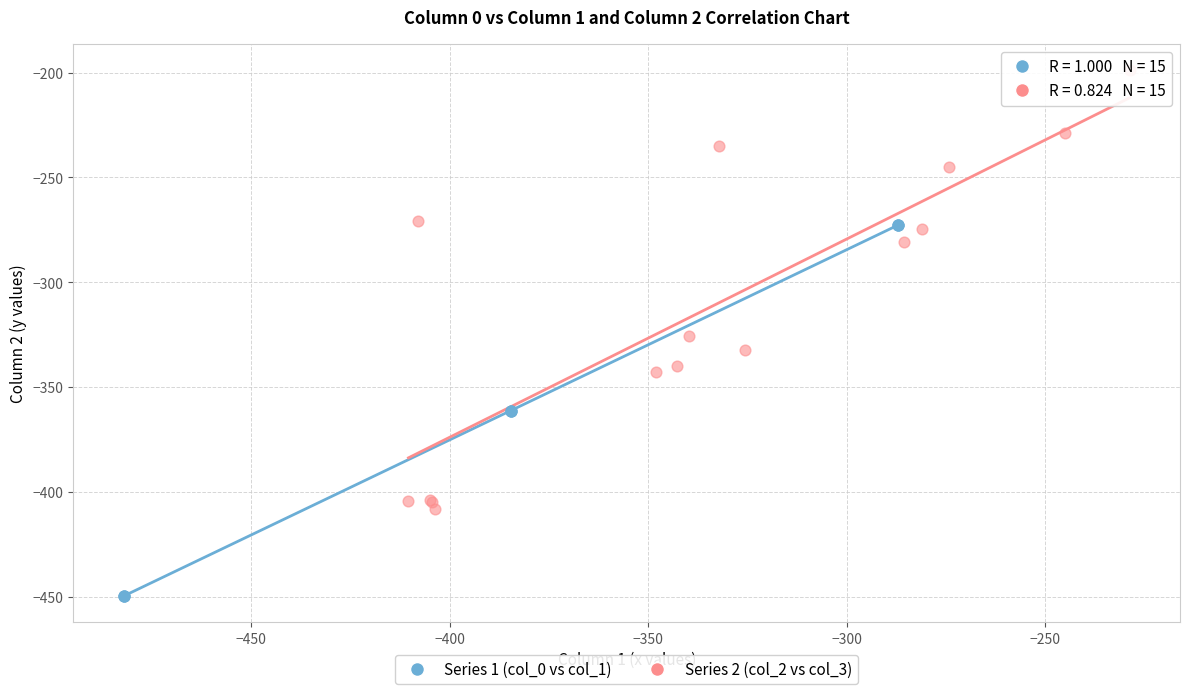

Which series reaches the maximum Y coordinate?

Series 2 (col_2 vs col_3)